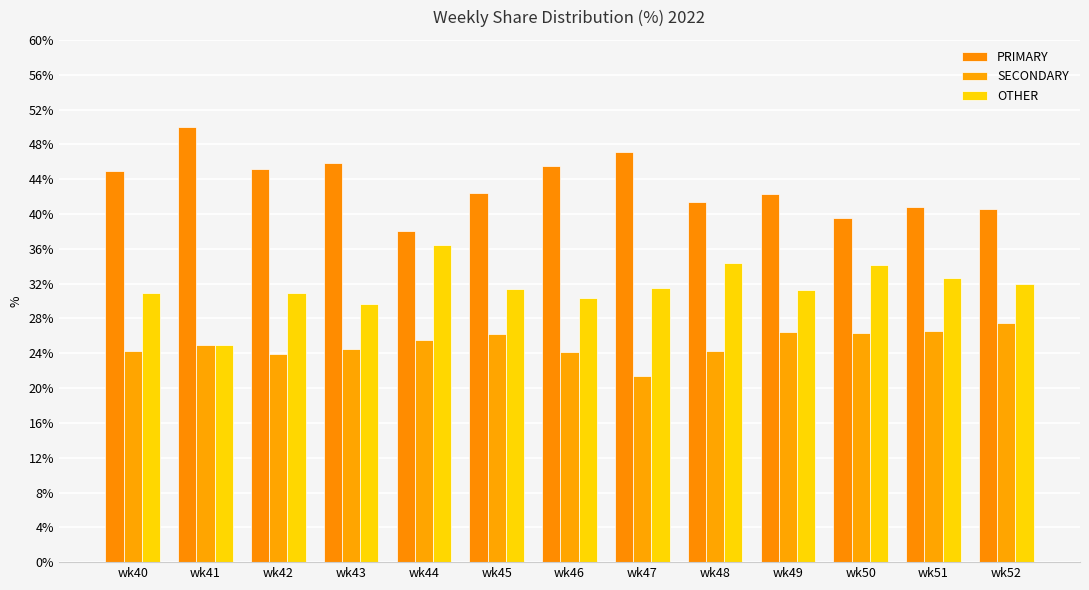

What are all the series names shown in the legend?

PRIMARY, SECONDARY, OTHER